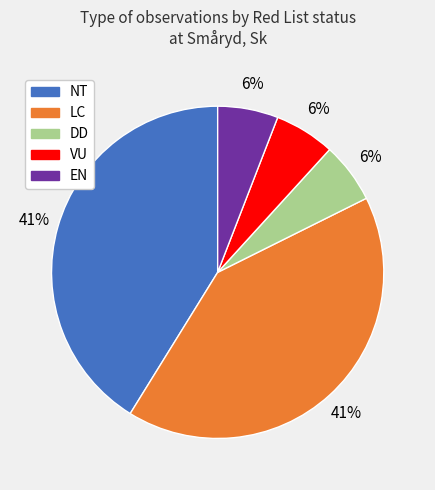

What percentage is the EN slice, to the nearest percent?

6%